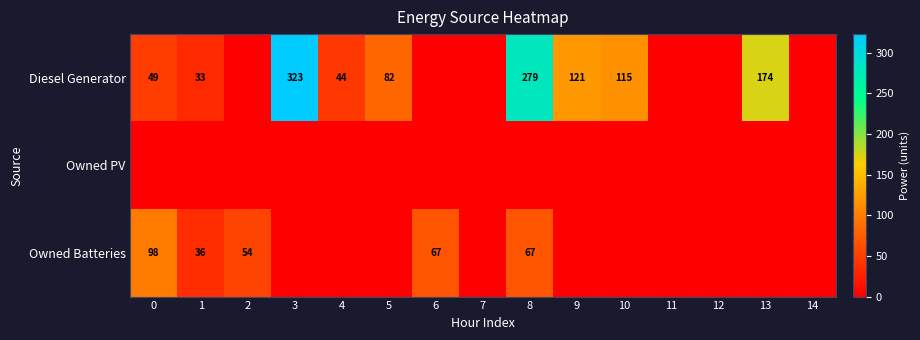

True or false: Owned Batteries has a value of 54 at 2.

True